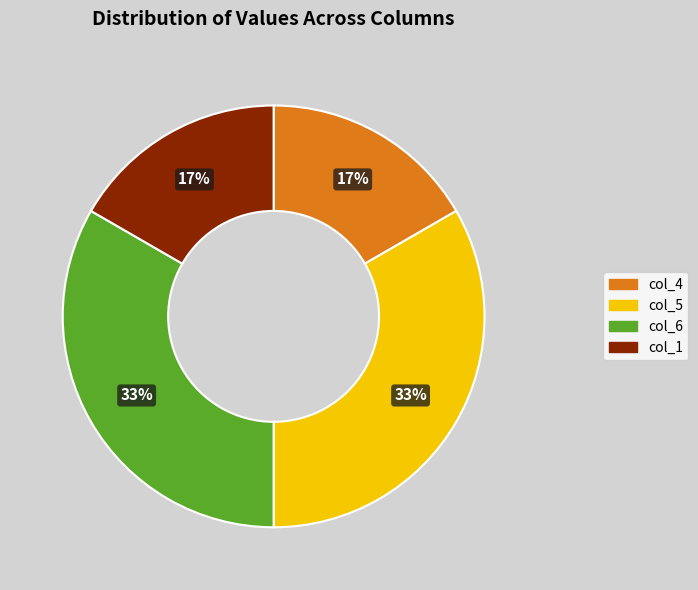

Is there a majority slice in this chart?

No